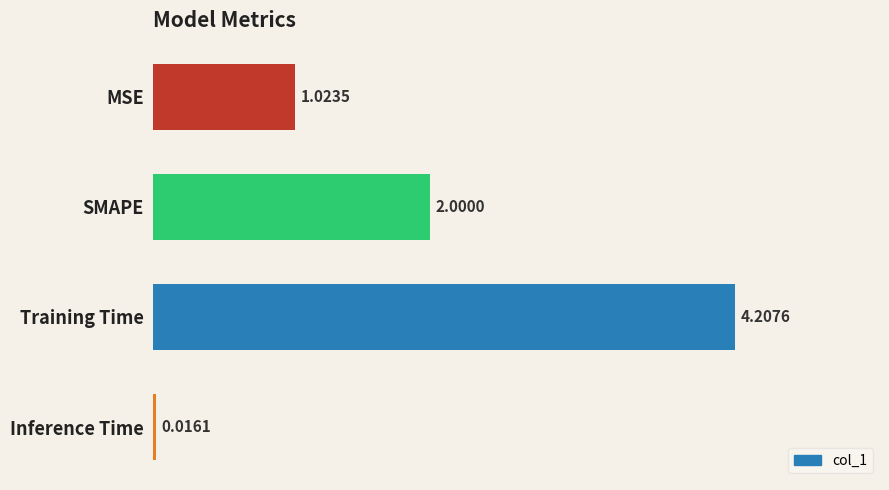

What is the label of the 4th bar from the top?

Inference Time